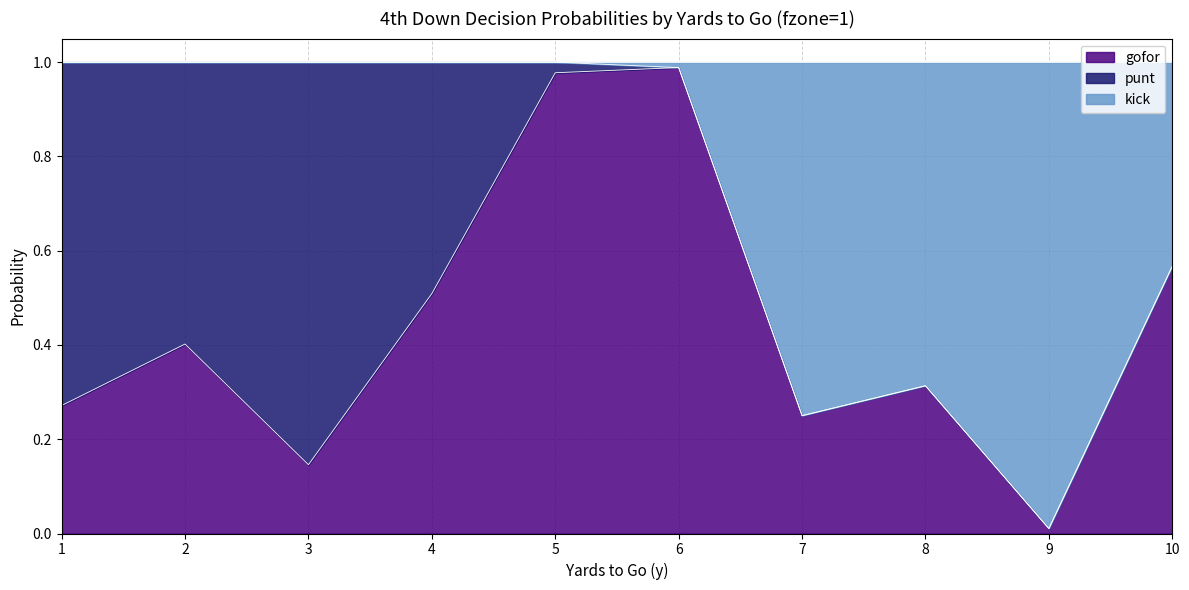

True or false: gofor has a value of 0.3 at 8.

True